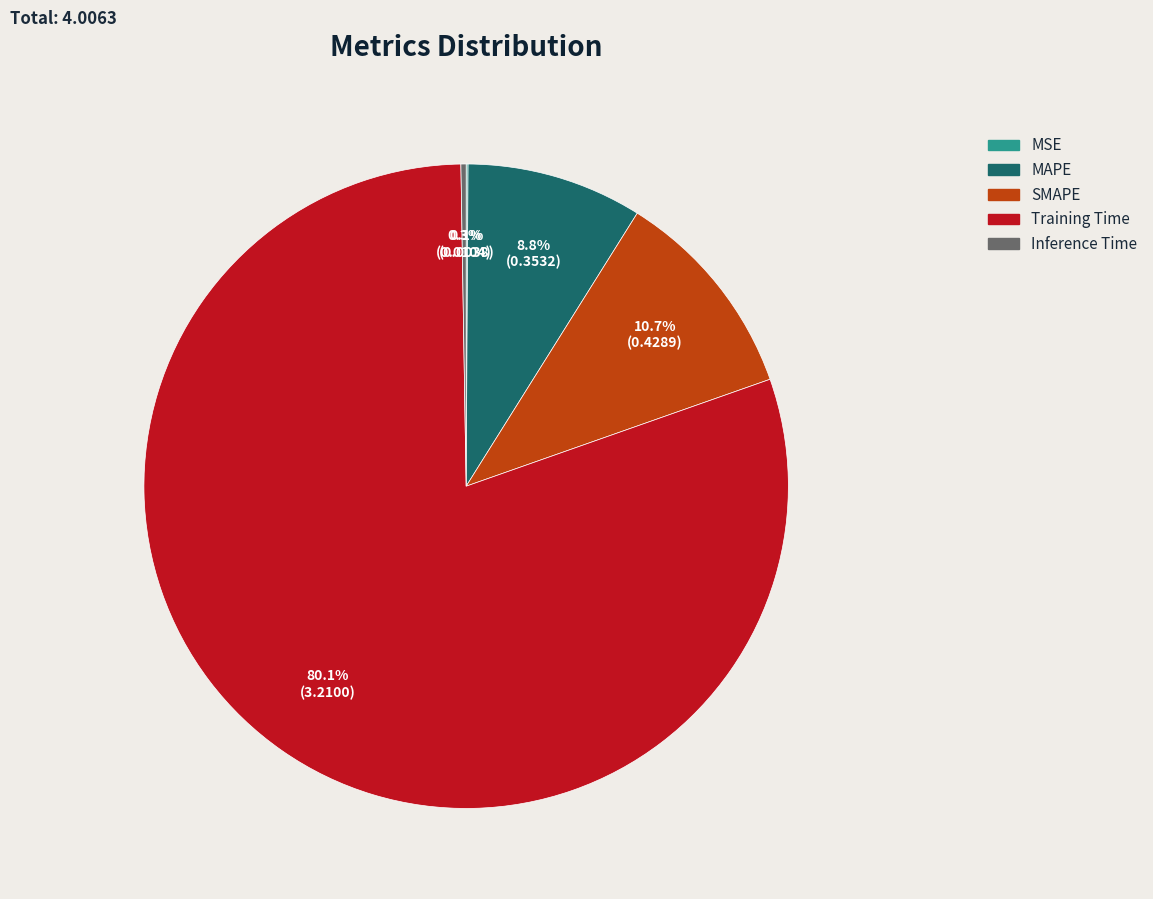

Which has a higher value, Training Time or SMAPE?

Training Time